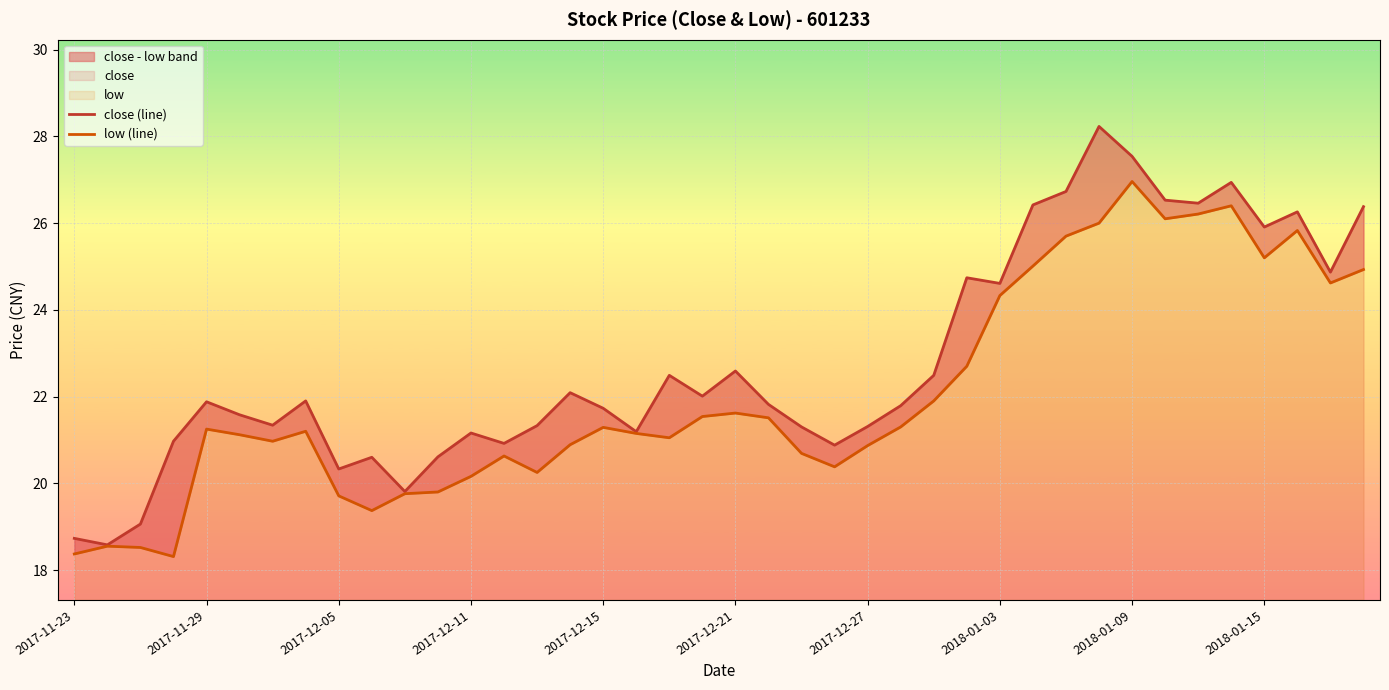

Is it true that low (line) equals 24.6 at 38?

True